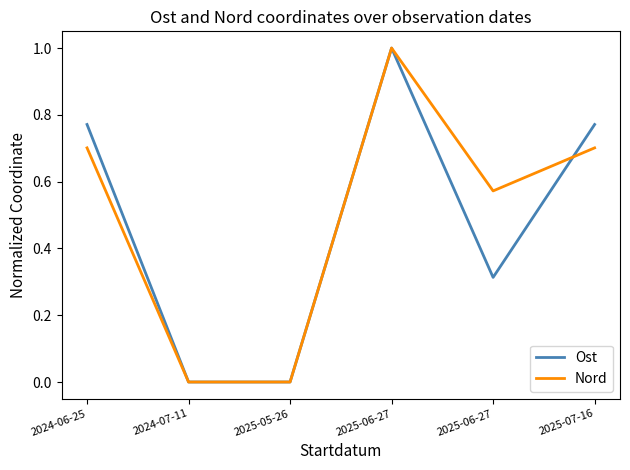

What are all the series names shown in the legend?

Ost, Nord